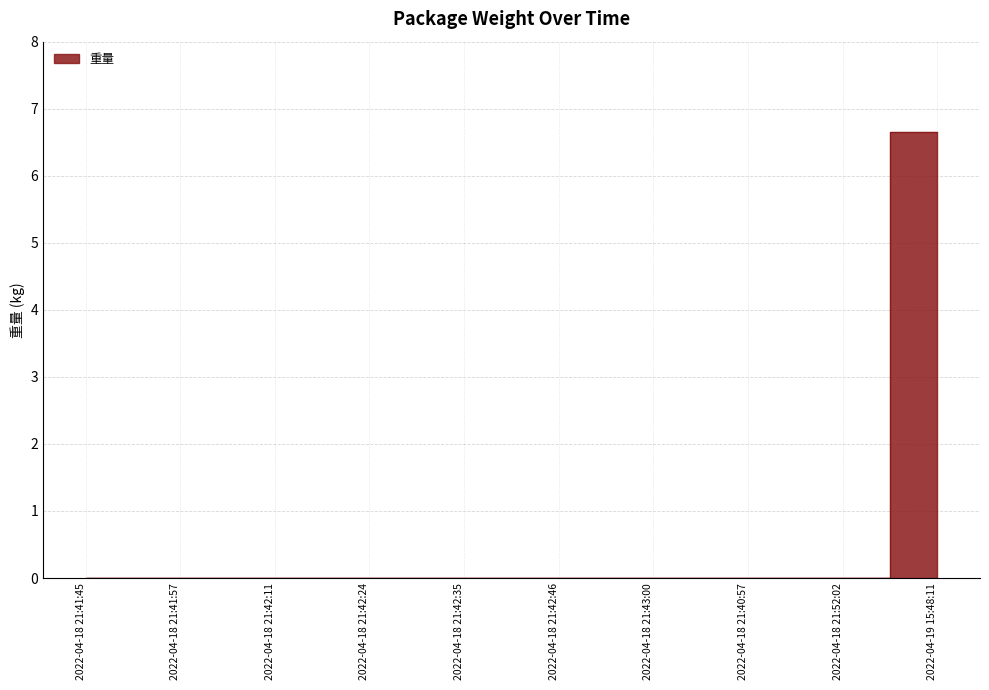

Reading left to right, what are all the values shown in this chart?

2022-04-18 21:41:45=0.0	2022-04-18 21:41:57=0.0	2022-04-18 21:42:11=0.0	2022-04-18 21:42:24=0.0	2022-04-18 21:42:35=0.0	2022-04-18 21:42:46=0.0	2022-04-18 21:43:00=0.0	2022-04-18 21:40:57=0.0	2022-04-18 21:52:02=0.0	2022-04-19 15:48:11=6.7